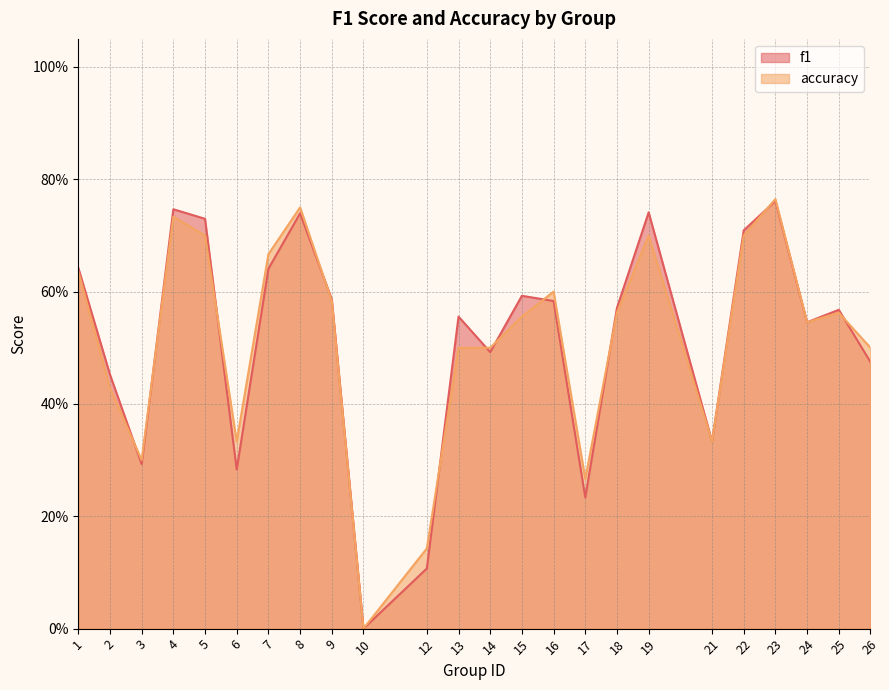

Reading left to right, extract all data points from this chart.

f1: 0.6	0.5	0.3	0.7	0.7	0.3	0.6	0.7	0.6	0.0	0.1	0.6	0.5	0.6	0.6	0.2	0.6	0.7	0.3	0.7	0.8	0.5	0.6	0.5
accuracy: 0.6	0.4	0.3	0.7	0.7	0.3	0.7	0.8	0.6	0.0	0.1	0.5	0.5	0.6	0.6	0.3	0.6	0.7	0.3	0.7	0.8	0.5	0.6	0.5